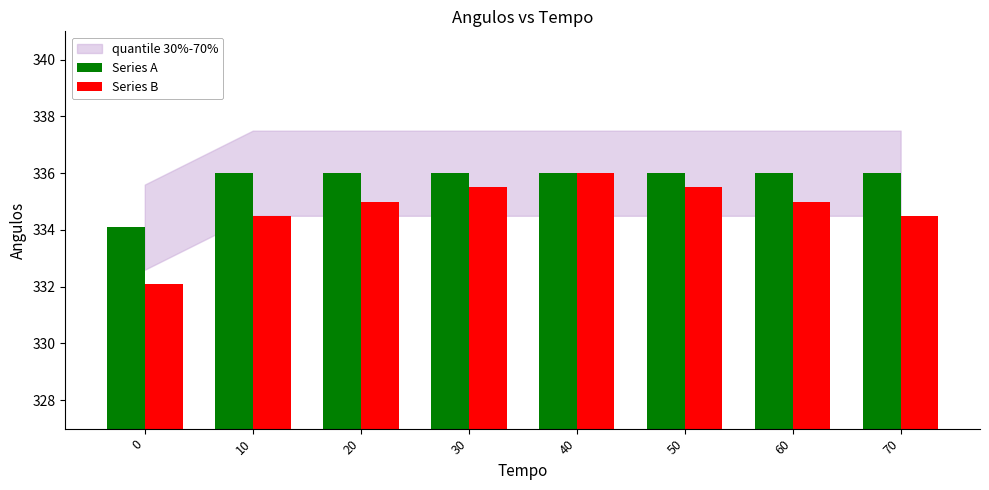

Reading right to left, transcribe all the data shown in this chart.

Series A: 336.0	336.0	336.0	336.0	336.0	336.0	336.0	334.1
Series B: 334.5	335.0	335.5	336.0	335.5	335.0	334.5	332.1